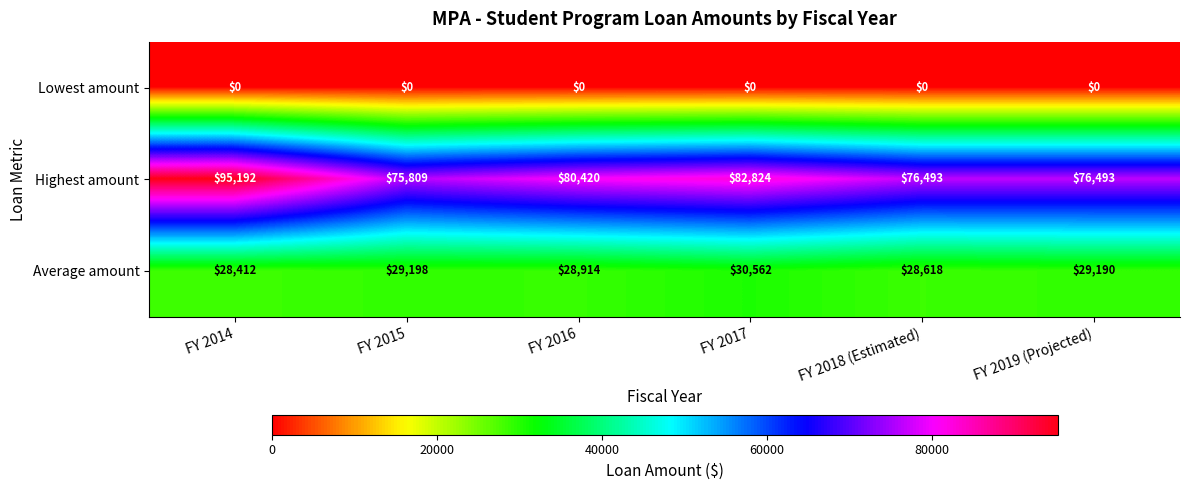

Is it true that Highest amount equals 80420 at FY 2016?

True